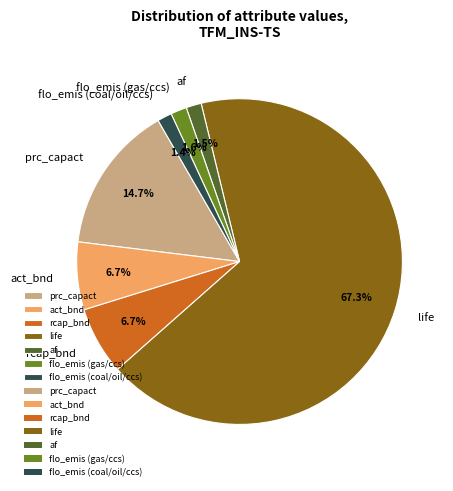

Which slice is the largest?

life